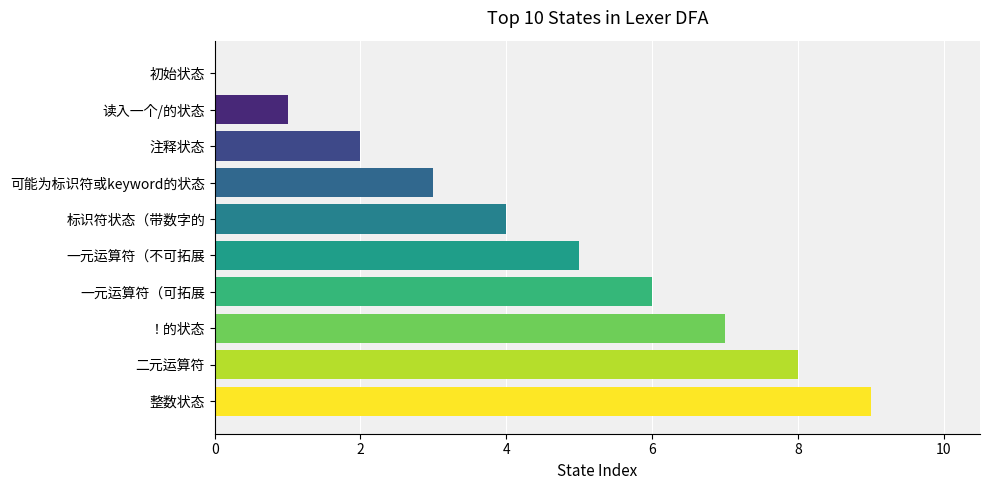

Count the number of data series in this chart.

1